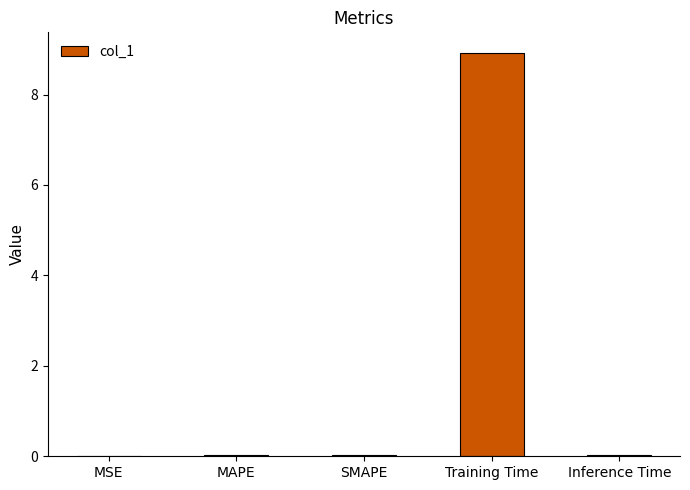

What is the greatest value displayed?

8.9